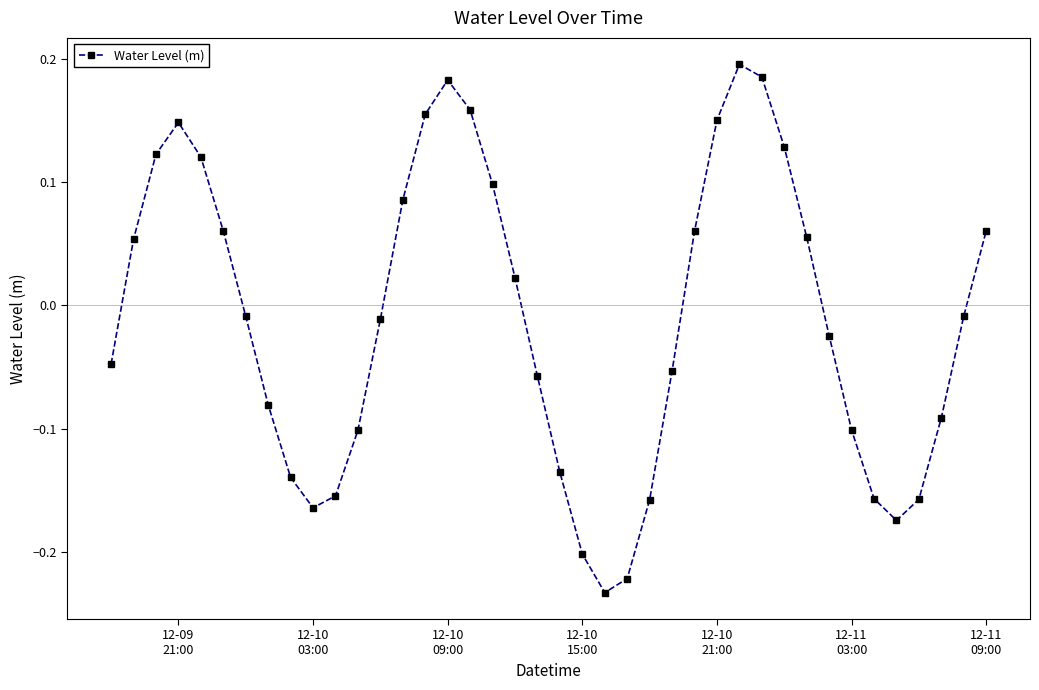

What is the difference between the maximum and minimum values?

0.4